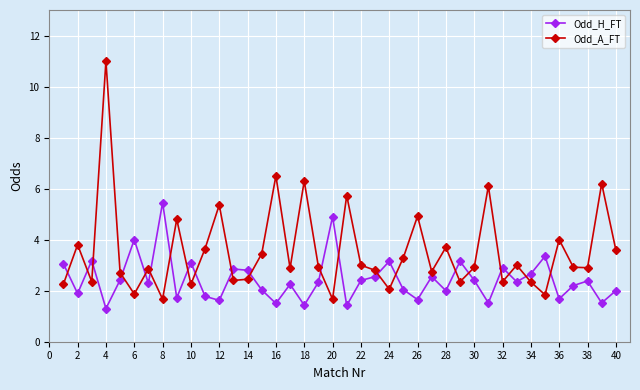

List the series in order of their peak value, lowest first.

Odd_H_FT, Odd_A_FT